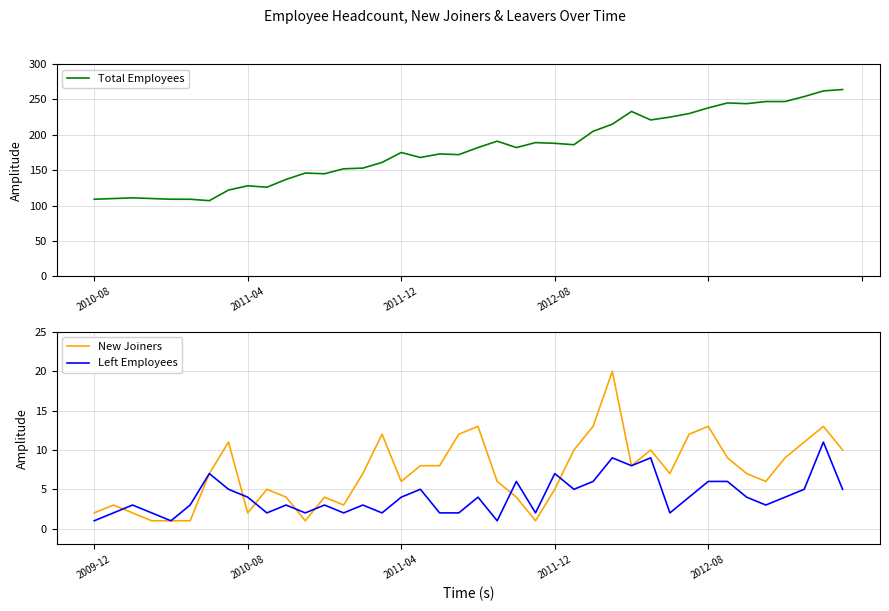

Reading left to right, extract all data points from this chart.

Total Employees: 109	110	111	110	109	109	107	122	128	126	137	146	145	152	153	161	175	168	173	172	182	191	182	189	188	186	205	215	233	221	225	230	238	245	244	247	247	254	262	264
New Joiners: 2	3	2	1	1	1	7	11	2	5	4	1	4	3	7	12	6	8	8	12	13	6	4	1	5	10	13	20	8	10	7	12	13	9	7	6	9	11	13	10
Left Employees: 1	2	3	2	1	3	7	5	4	2	3	2	3	2	3	2	4	5	2	2	4	1	6	2	7	5	6	9	8	9	2	4	6	6	4	3	4	5	11	5